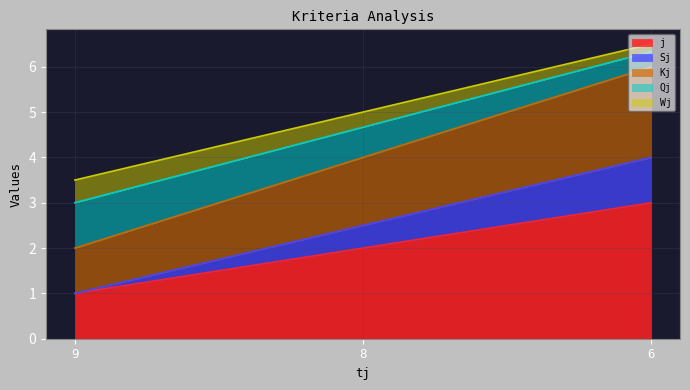

What is the sum of the Wj values at 6 and 8?

11.5